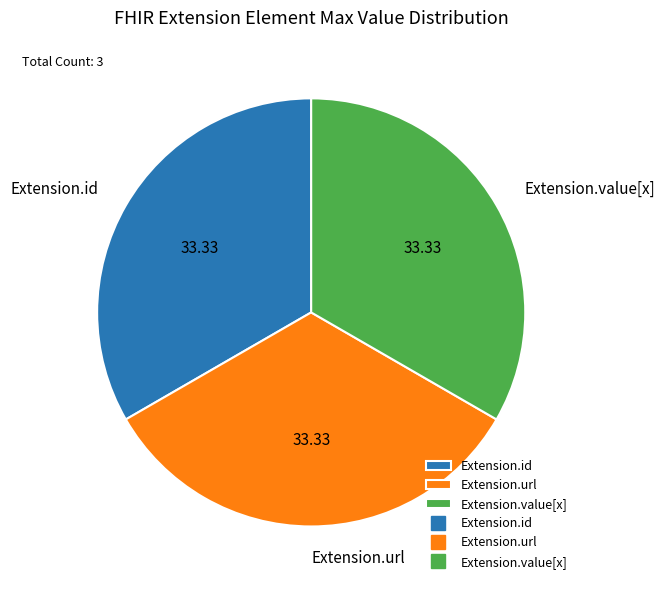

Do Extension.id and Extension.value[x] together represent more than half of the pie?

Yes